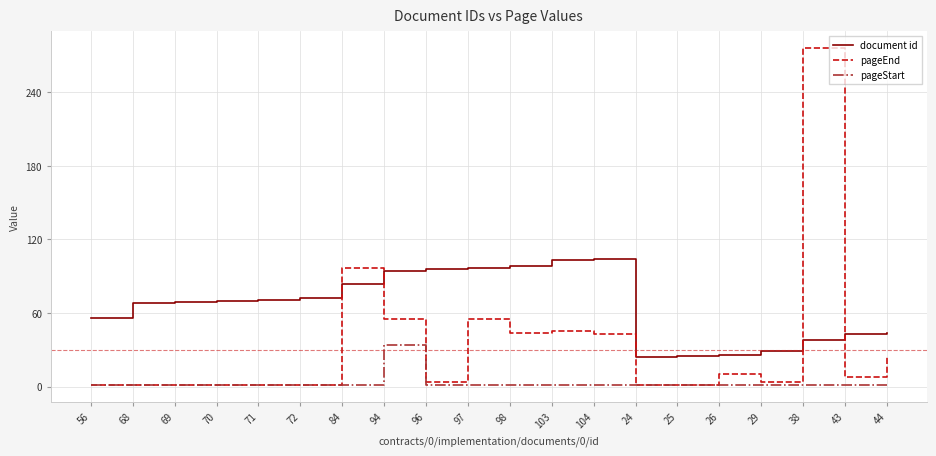

Which series has the largest total across all categories?

document id